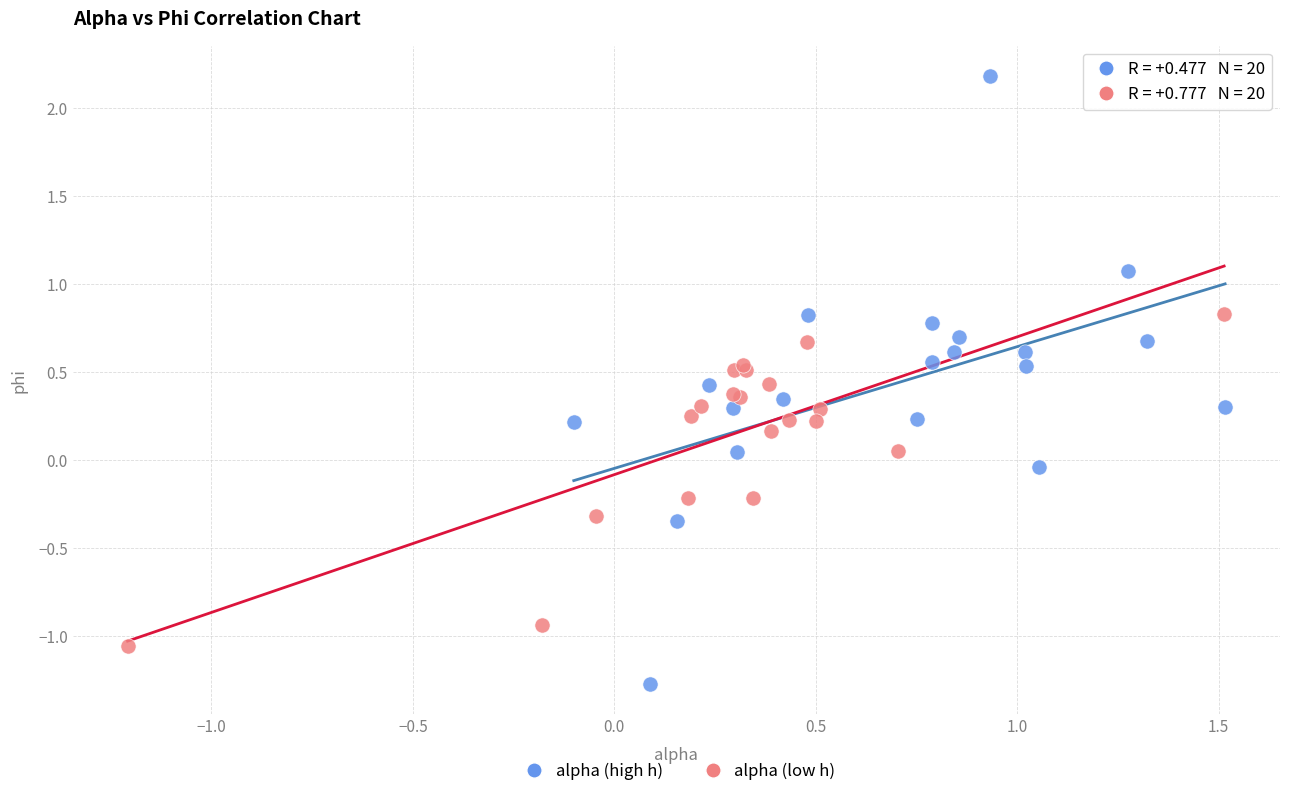

Which series reaches the minimum Y coordinate?

alpha (high h)